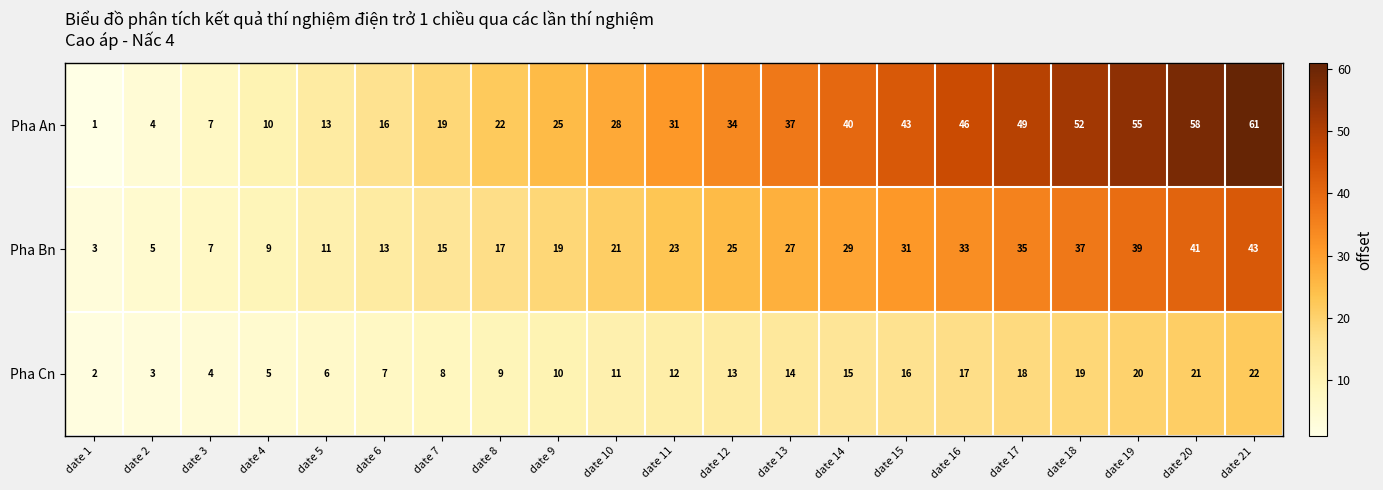

How many series are shown in this chart?

3